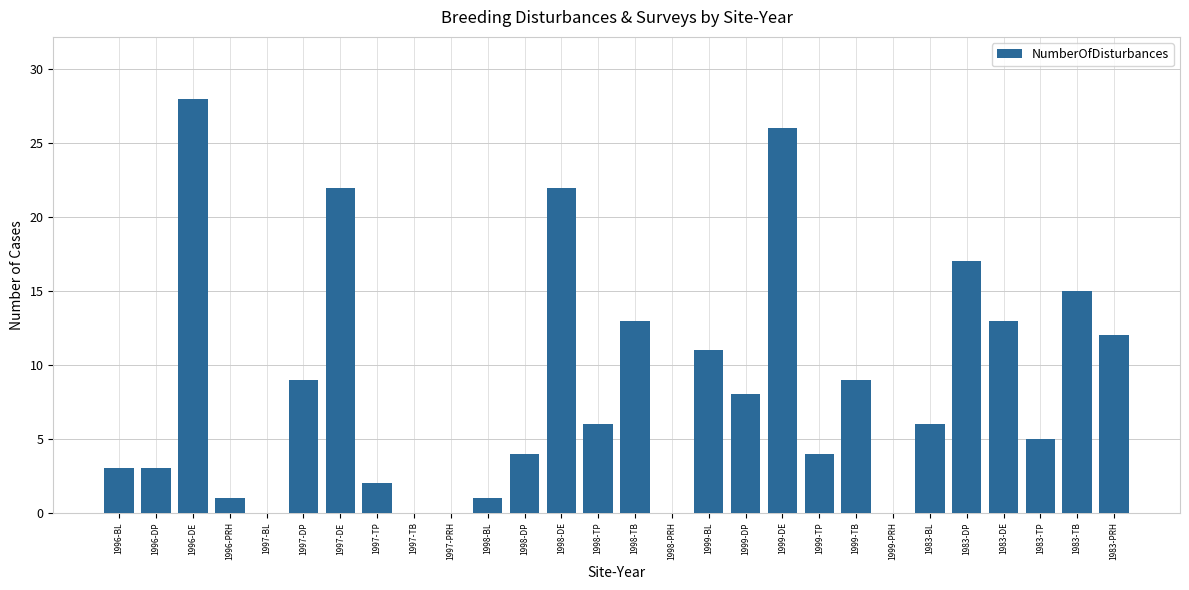

What is the ratio of the value at 1983-DP to the value at 1983-DE?

1.3